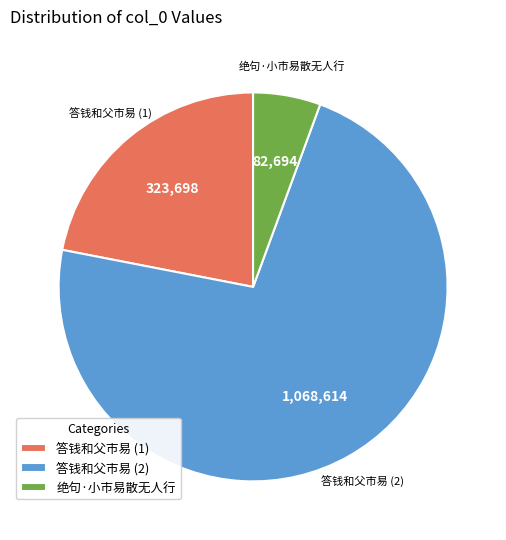

The 答钱和父市易 (2) slice represents 64% of the pie. True or false?

False